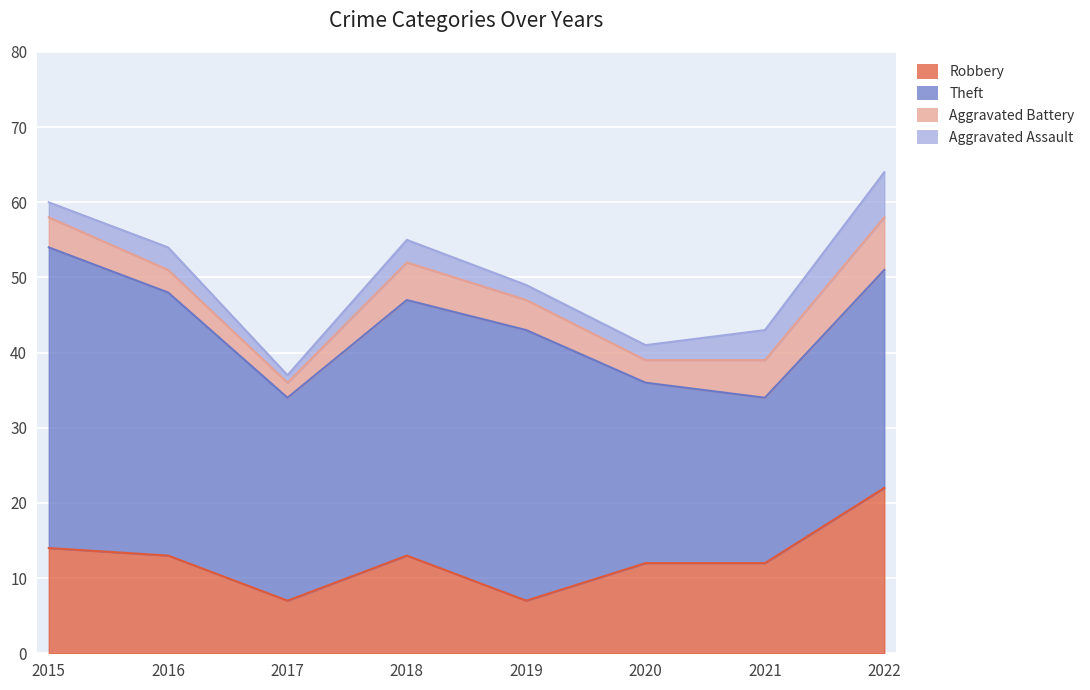

How many values in the Robbery series exceed 13?

2